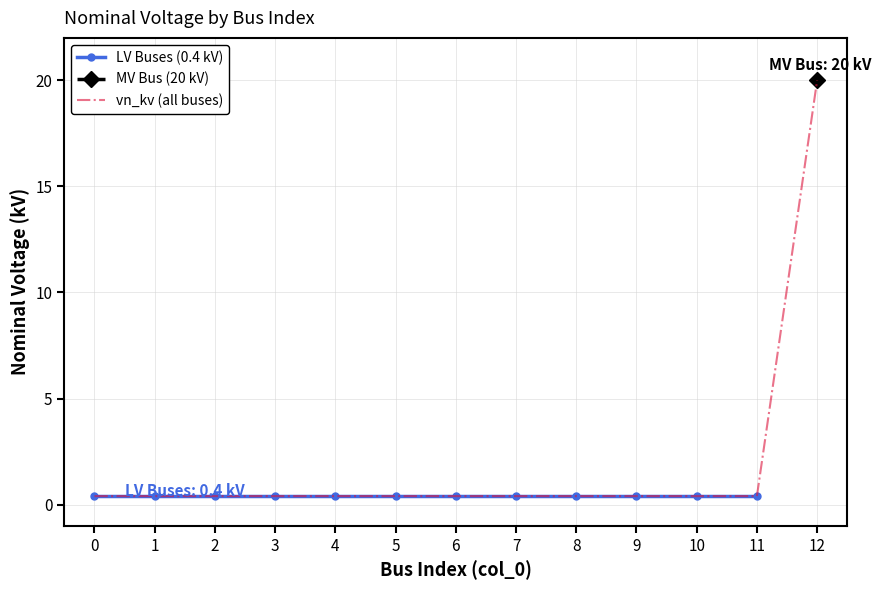

True or false: there are more than 2 points higher than both neighbors.

False